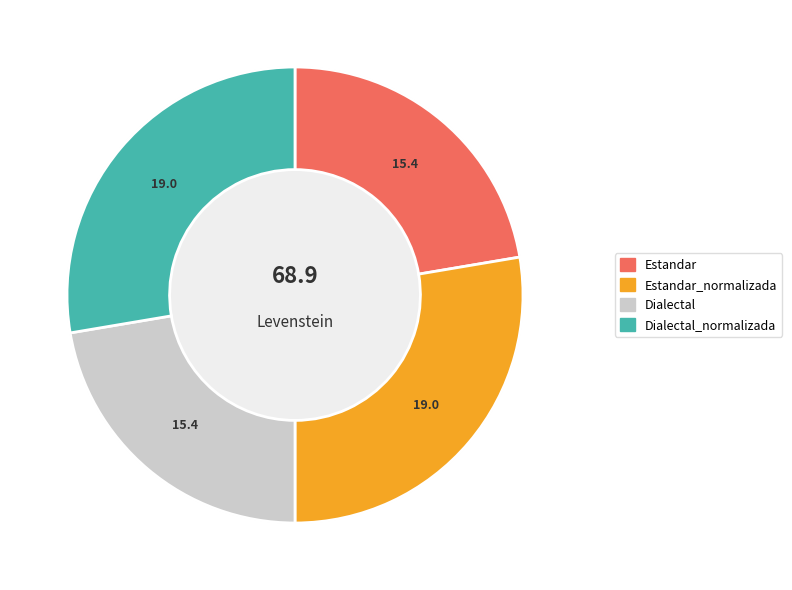

Combined, what portion of the pie is Dialectal and Estandar_normalizada?

50.0%